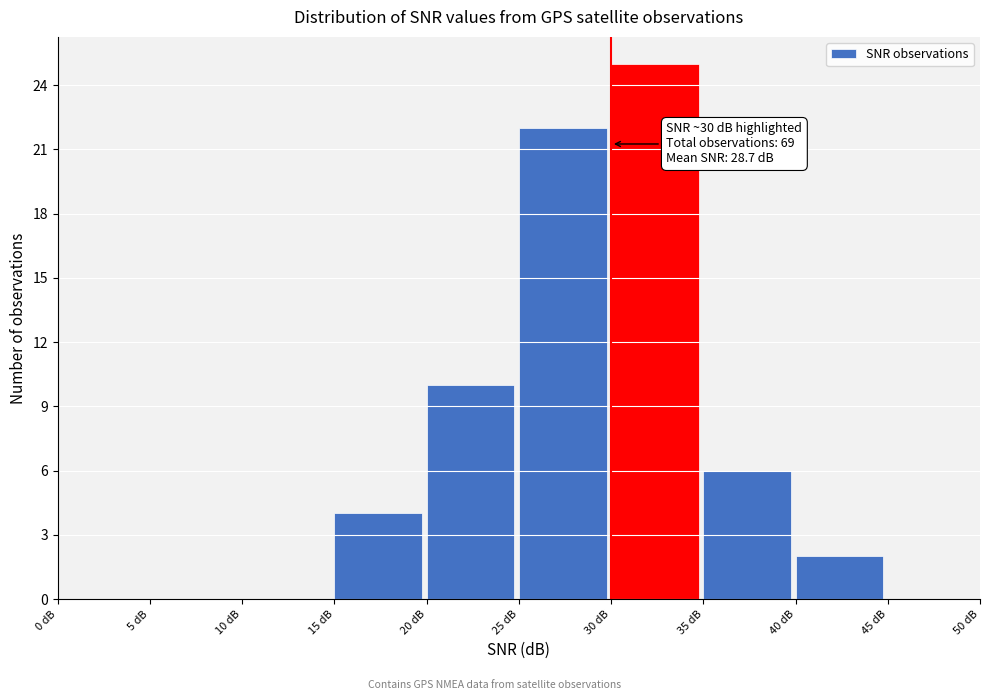

Over which range of the x-axis is the bar tallest?

30 to 35